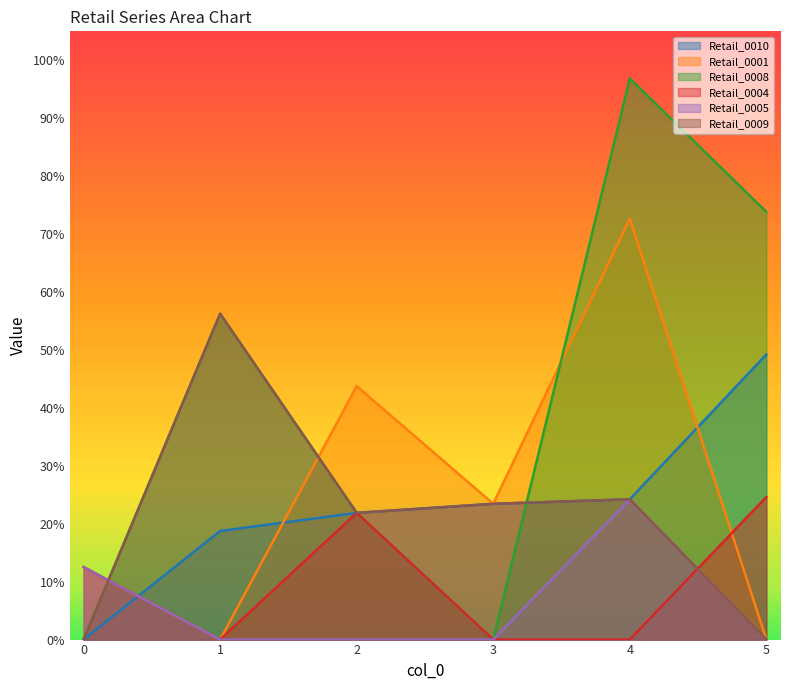

Reading left to right, what are all the values shown in this chart?

Retail_0010: 0=0.0	1=0.2	2=0.2	3=0.2	4=0.2	5=0.5
Retail_0001: 0=0.1	1=0.0	2=0.4	3=0.2	4=0.7	5=0.0
Retail_0008: 0=0.0	1=0.6	2=0.2	3=0.0	4=1.0	5=0.7
Retail_0004: 0=0.1	1=0.0	2=0.2	3=0.0	4=0.0	5=0.2
Retail_0005: 0=0.1	1=0.0	2=0.0	3=0.0	4=0.2	5=0.0
Retail_0009: 0=0.0	1=0.6	2=0.2	3=0.2	4=0.2	5=0.0